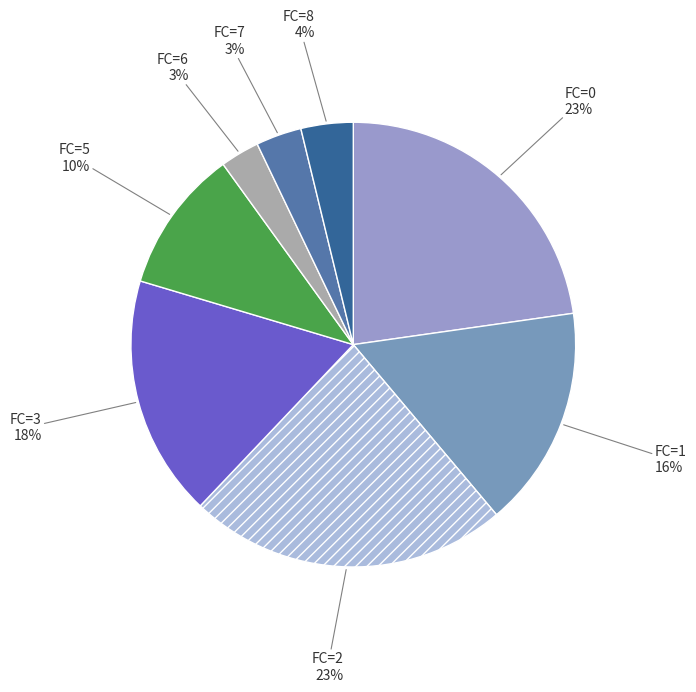

Count the number of slices in the pie.

8